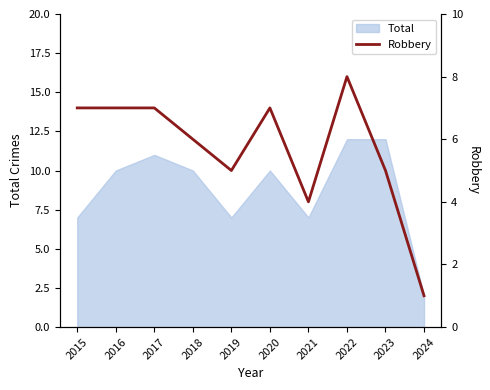

At which category does the chart reach its peak across all series?

2022